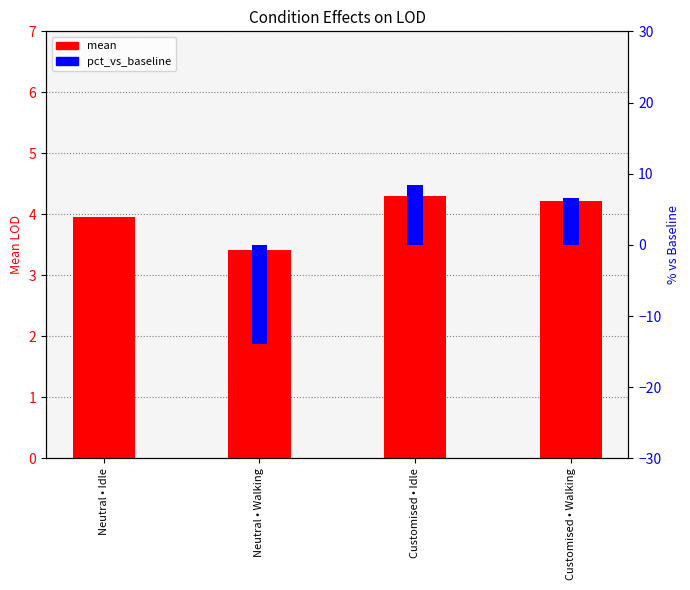

How many bars are there in each group?

2